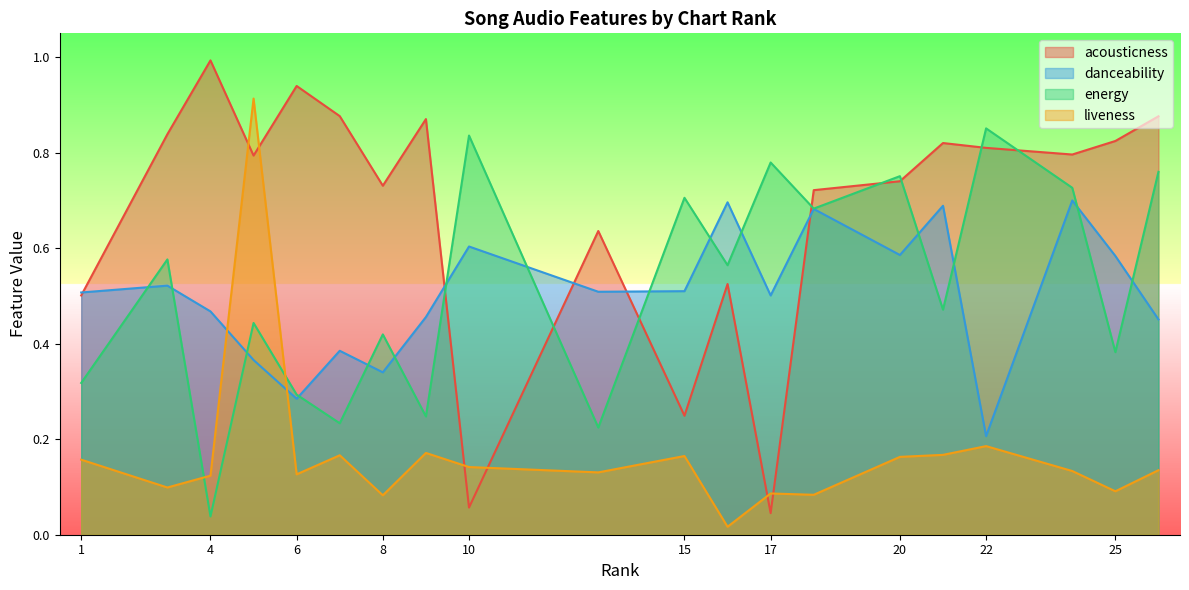

Is it true that liveness equals 0.2 at 21?

True